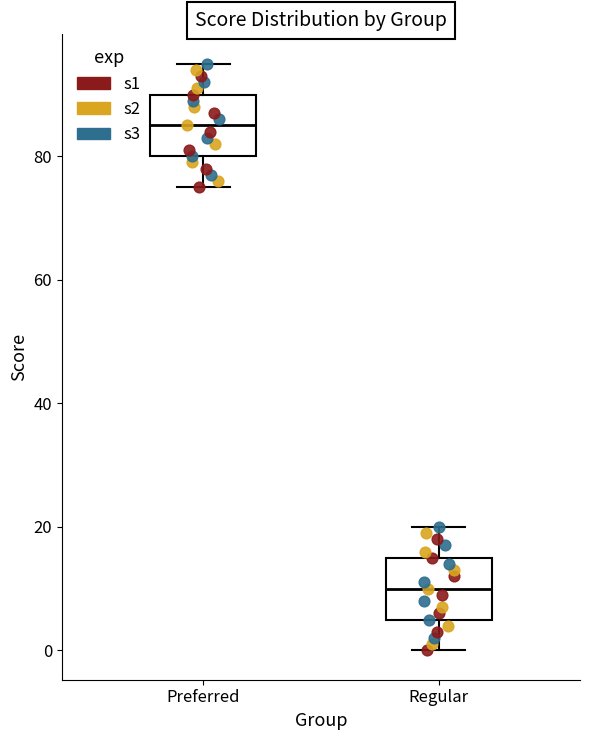

Where is the upper edge of the box for Preferred on the y-axis? The values are not printed on the chart, so give them approximately, as read against the axis.

90